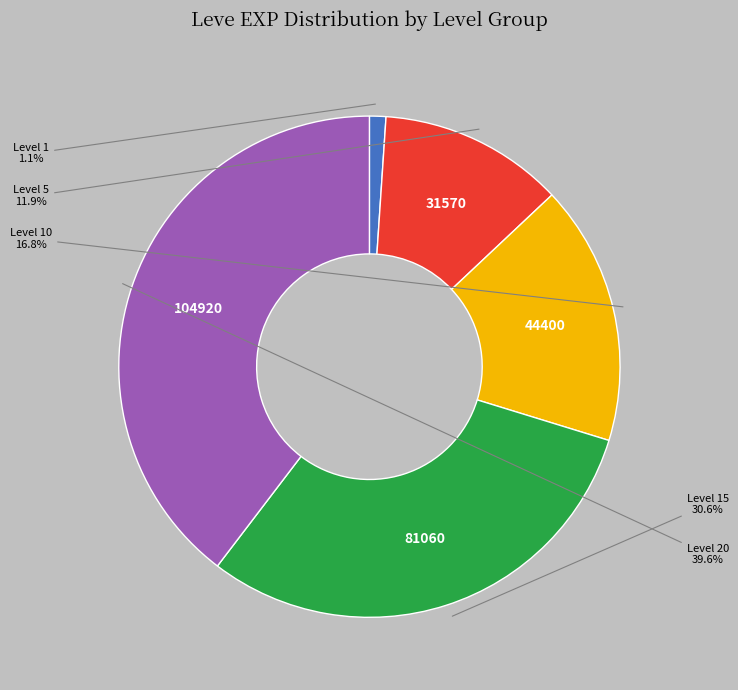

Is there a majority slice in this chart?

No